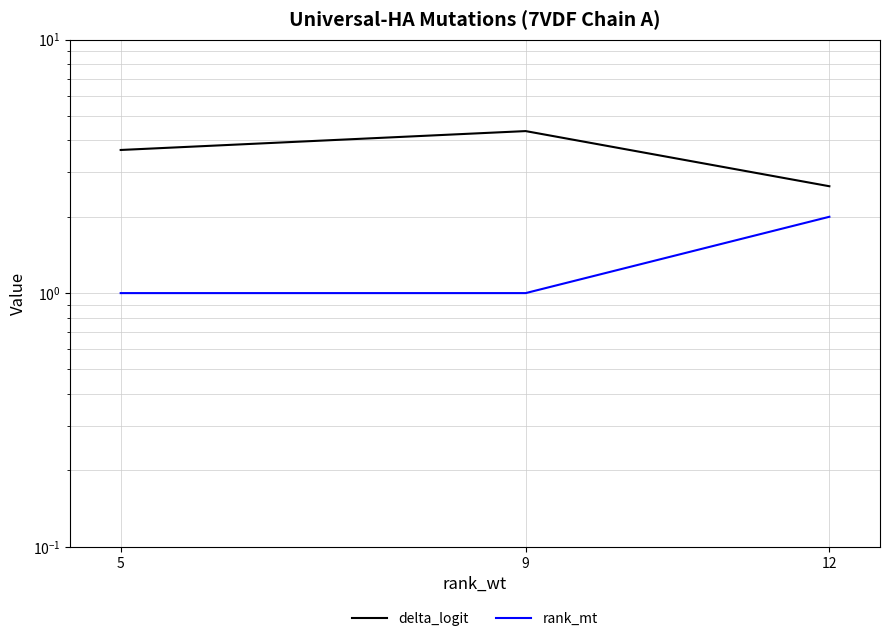

The rank_mt series shows 1.0 at 9. True or false?

True